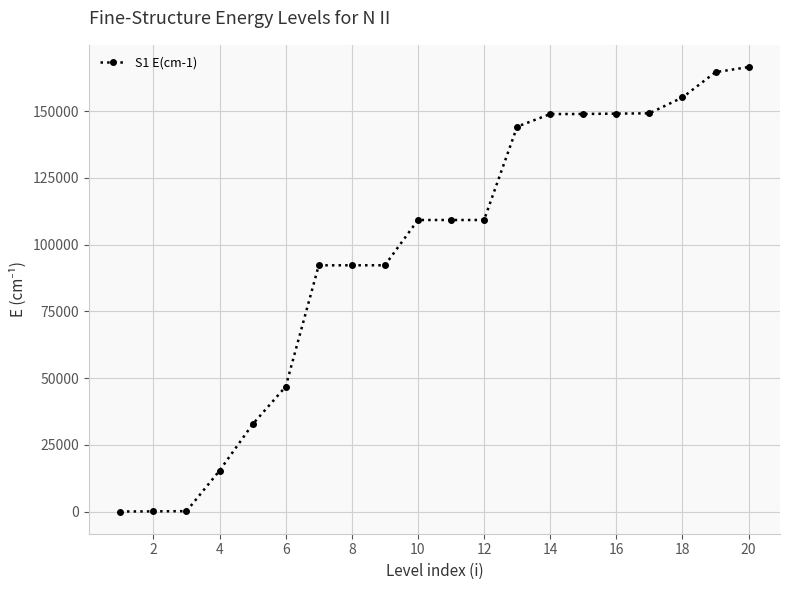

What is the maximum value shown in the chart?

166521.7